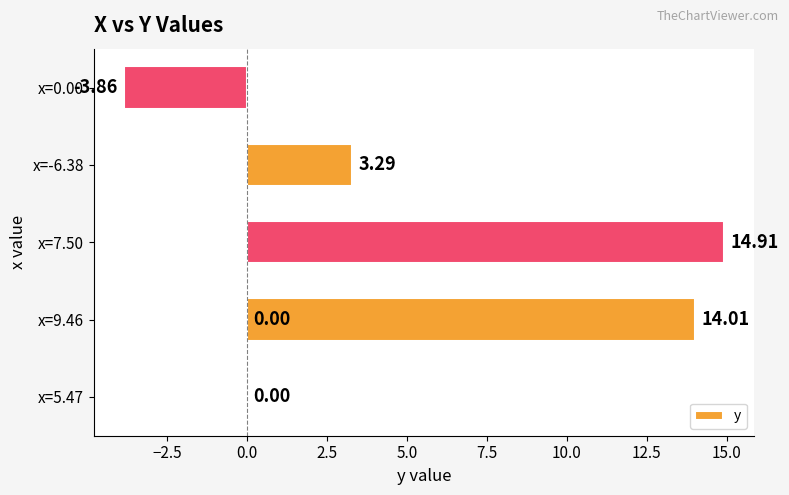

What is the minimum value shown in the chart?

-3.9